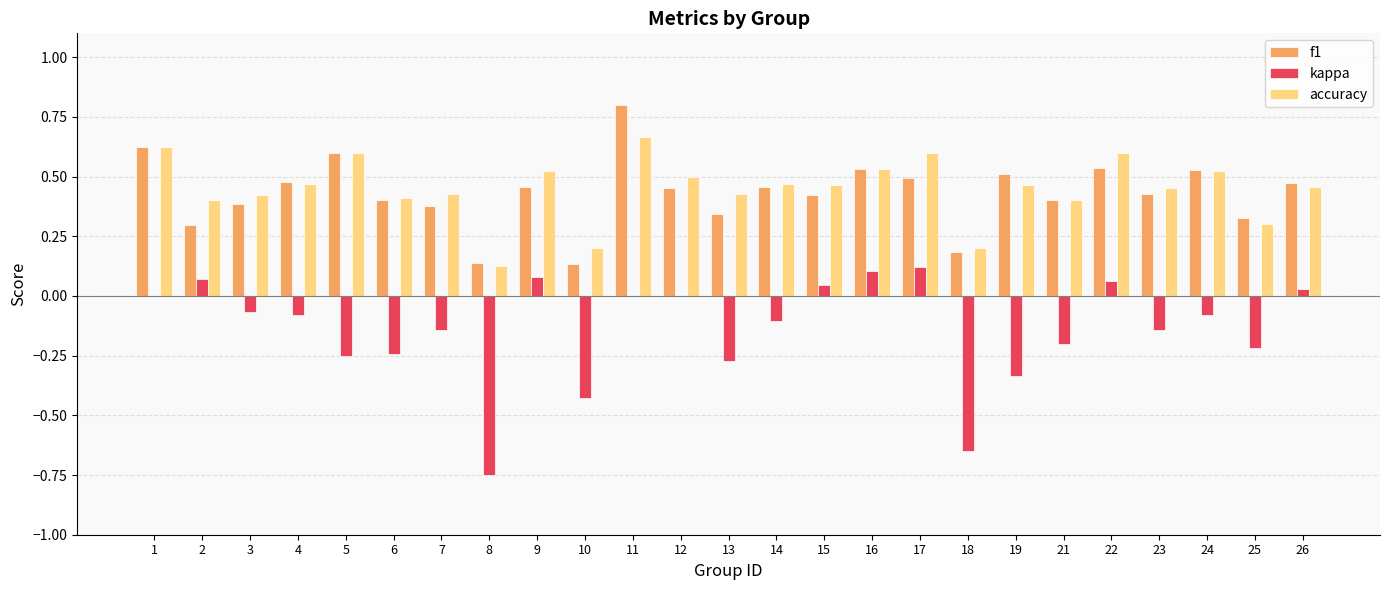

Count the number of categories in the chart.

25